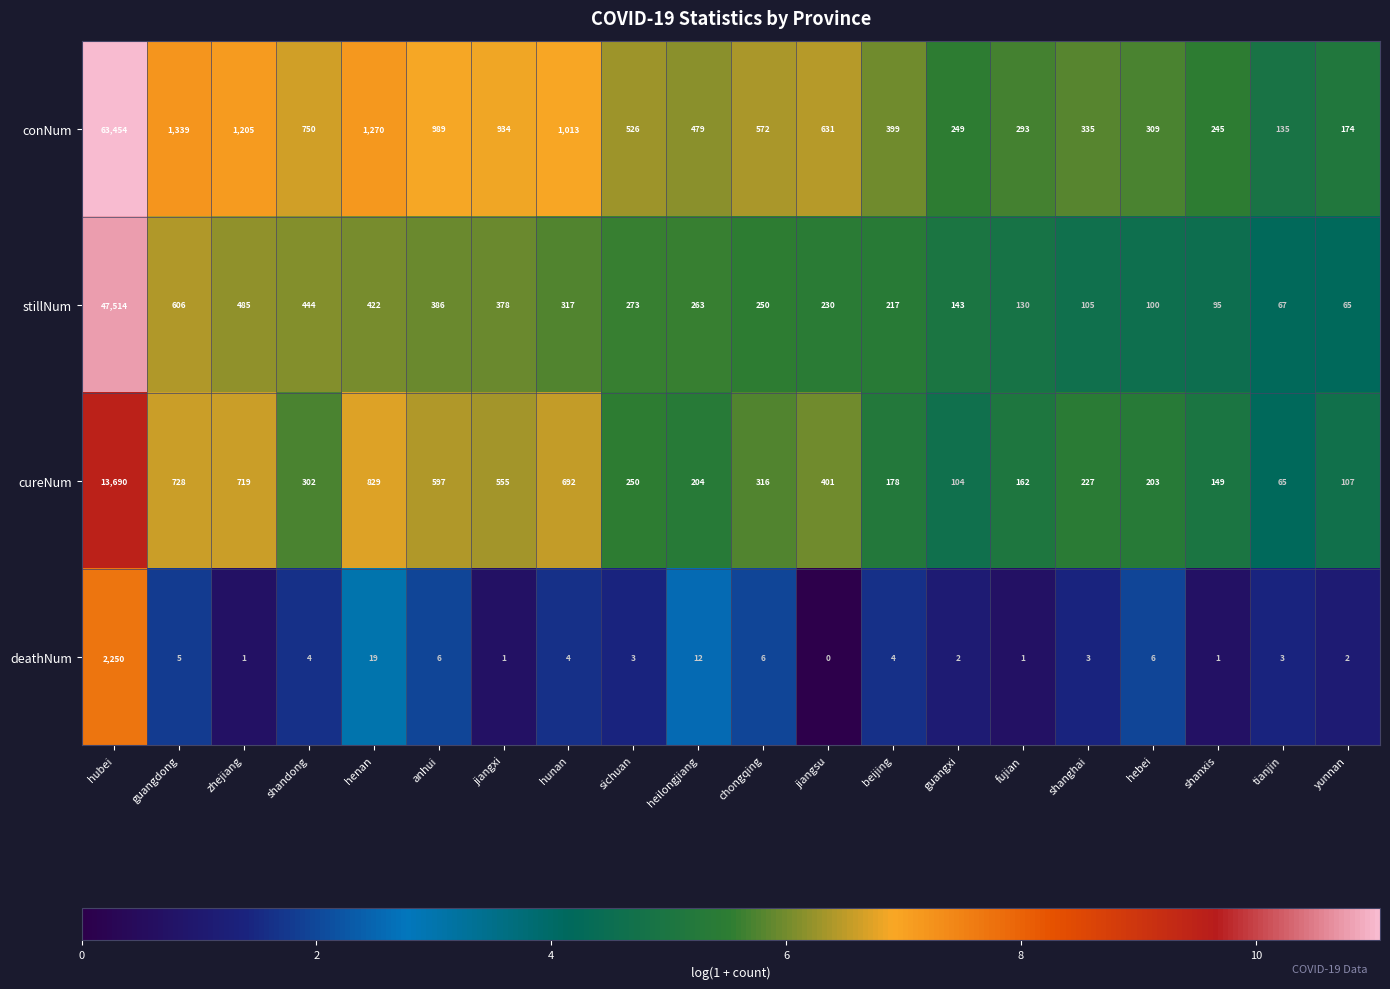

What is the sum of all deathNum values?

2333